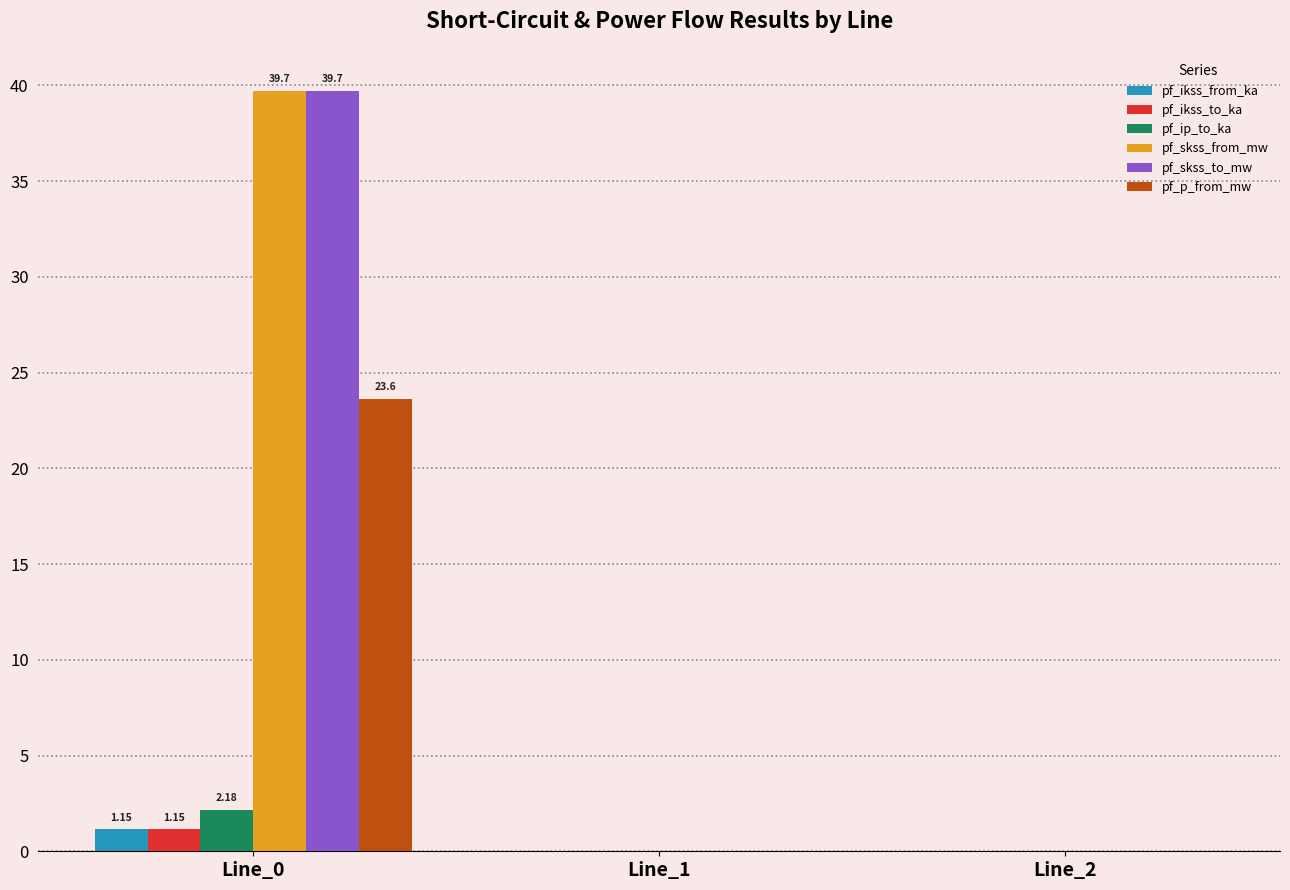

Is the value of pf_ikss_to_ka at Line_0 greater than the value of pf_ip_to_ka at Line_1?

Yes